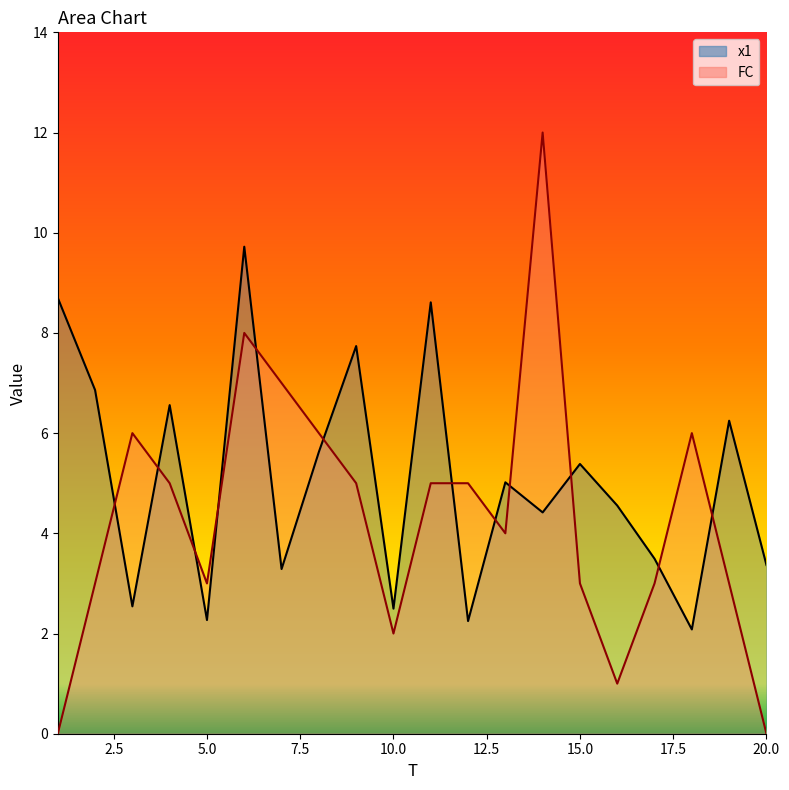

What is the total value across all series at 15?

8.4